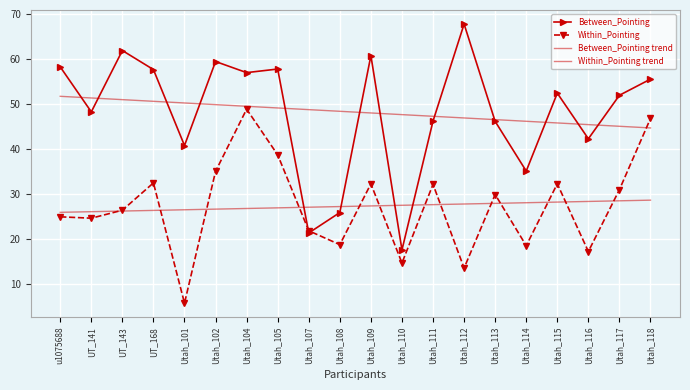

What position from the right is Utah_115?

4